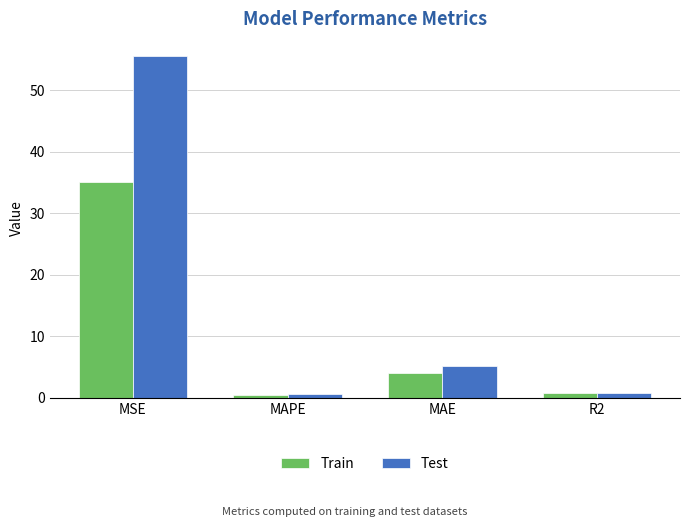

True or false: Test has a value of 5.2 at MAE.

True